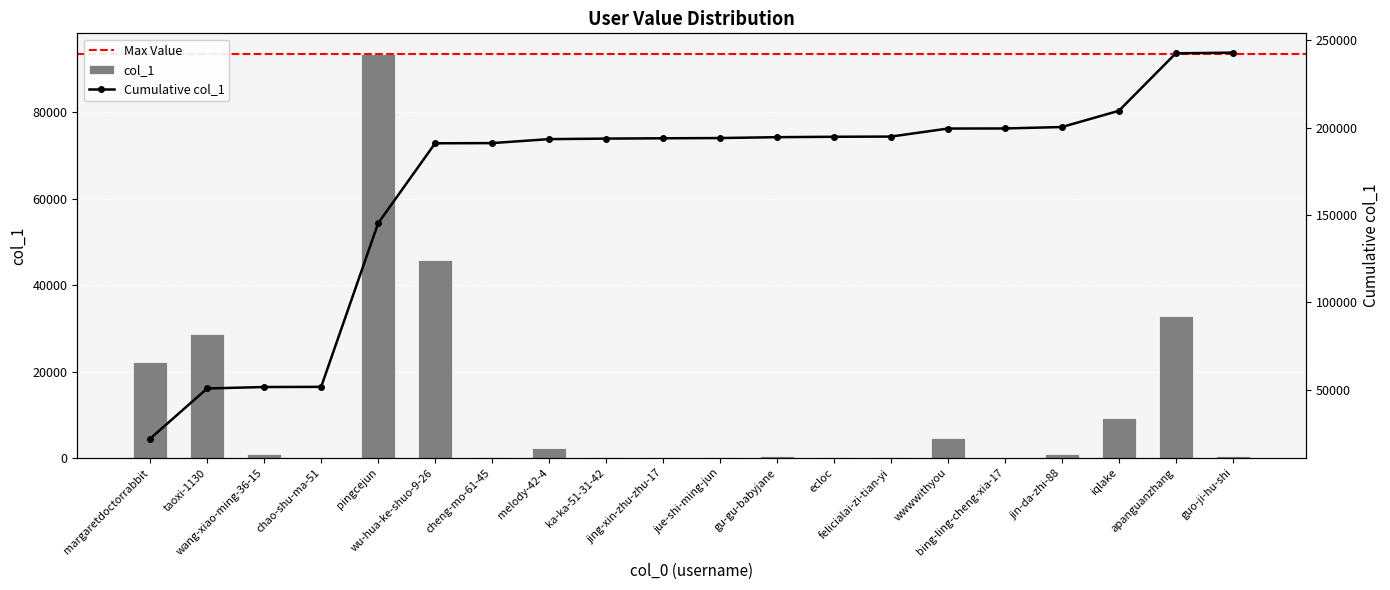

List the labels in order of value, largest first.

pingcejun, wu-hua-ke-shuo-9-26, apanguanzhang, taoxi-1130, margaretdoctorrabbit, iqlake, wwwwithyou, melody-42-4, wang-xiao-ming-36-15, jin-da-zhi-88, gu-gu-babyjane, guo-ji-hu-shi, ka-ka-51-31-42, ecloc, jing-xin-zhu-zhu-17, jue-shi-ming-jun, cheng-mo-61-45, felicialai-zi-tian-yi, chao-shu-ma-51, bing-ling-cheng-xia-17